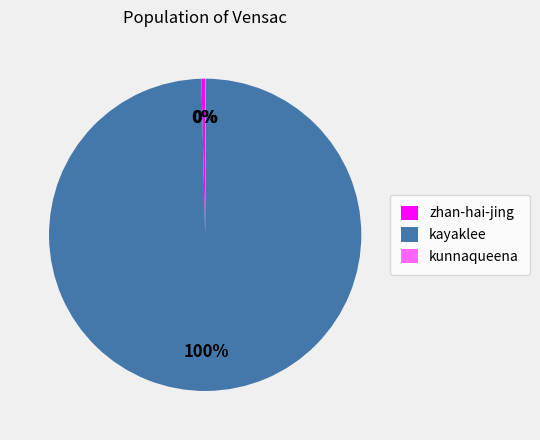

Between kayaklee and zhan-hai-jing, which is larger?

kayaklee